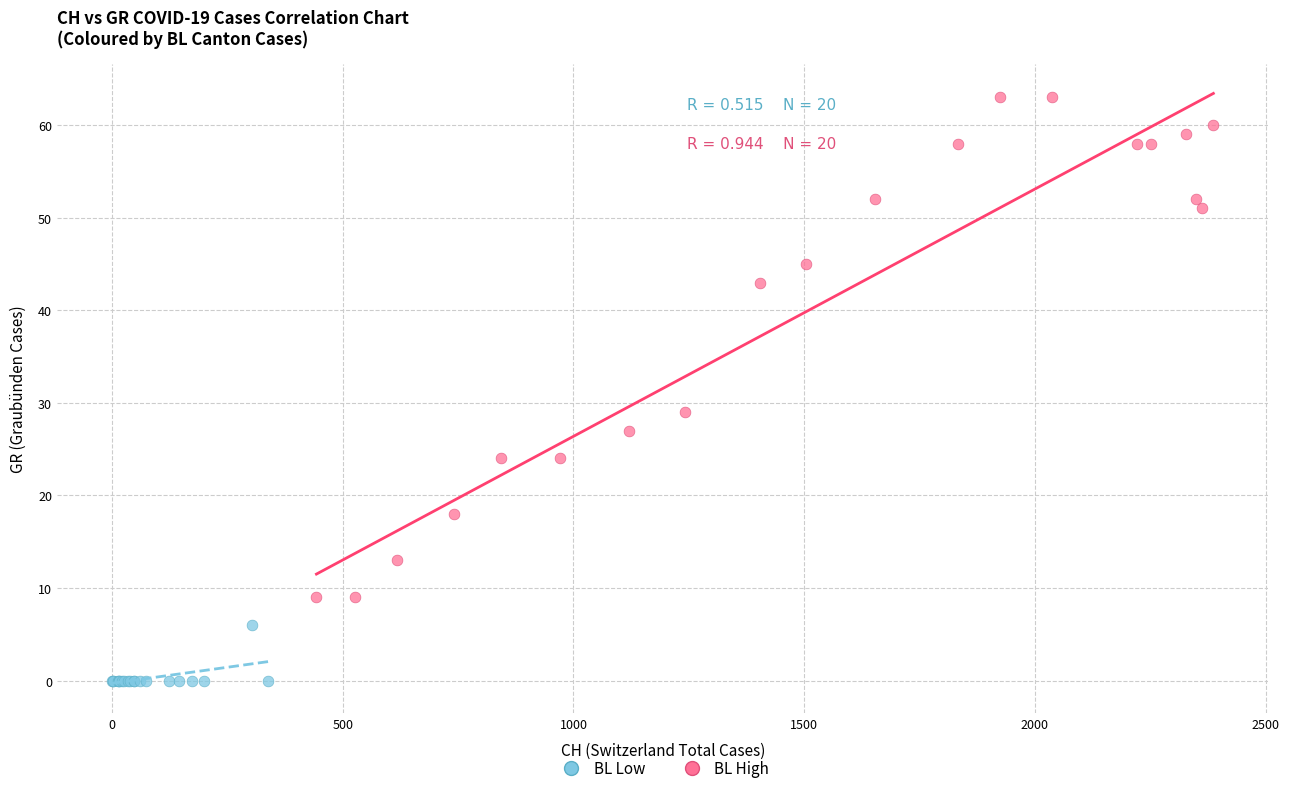

Which series reaches the maximum Y coordinate?

BL High